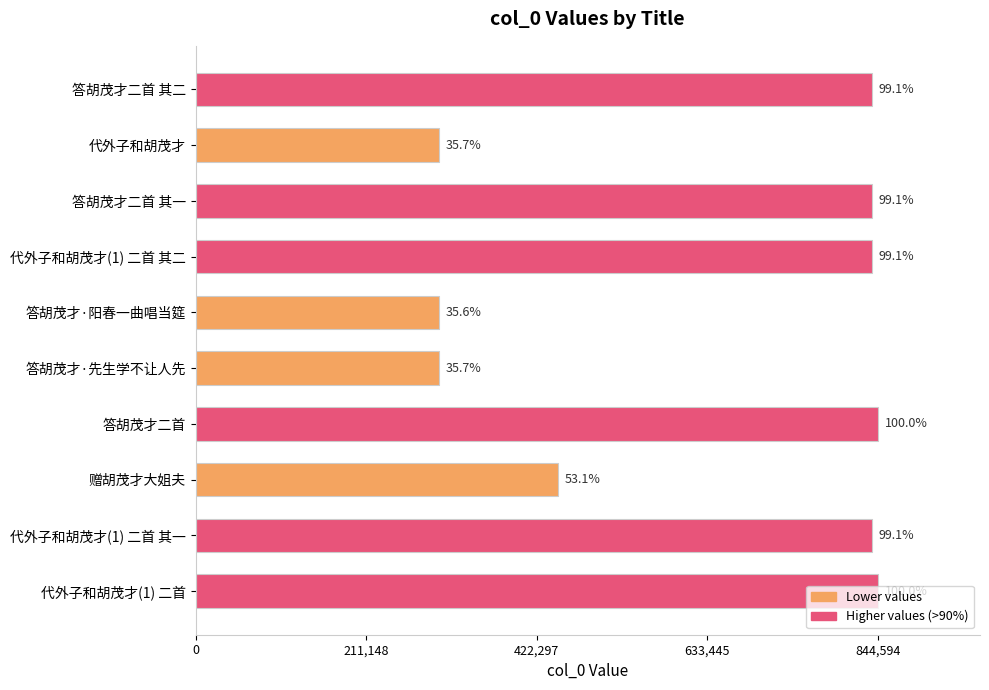

How many bars are there in total?

10